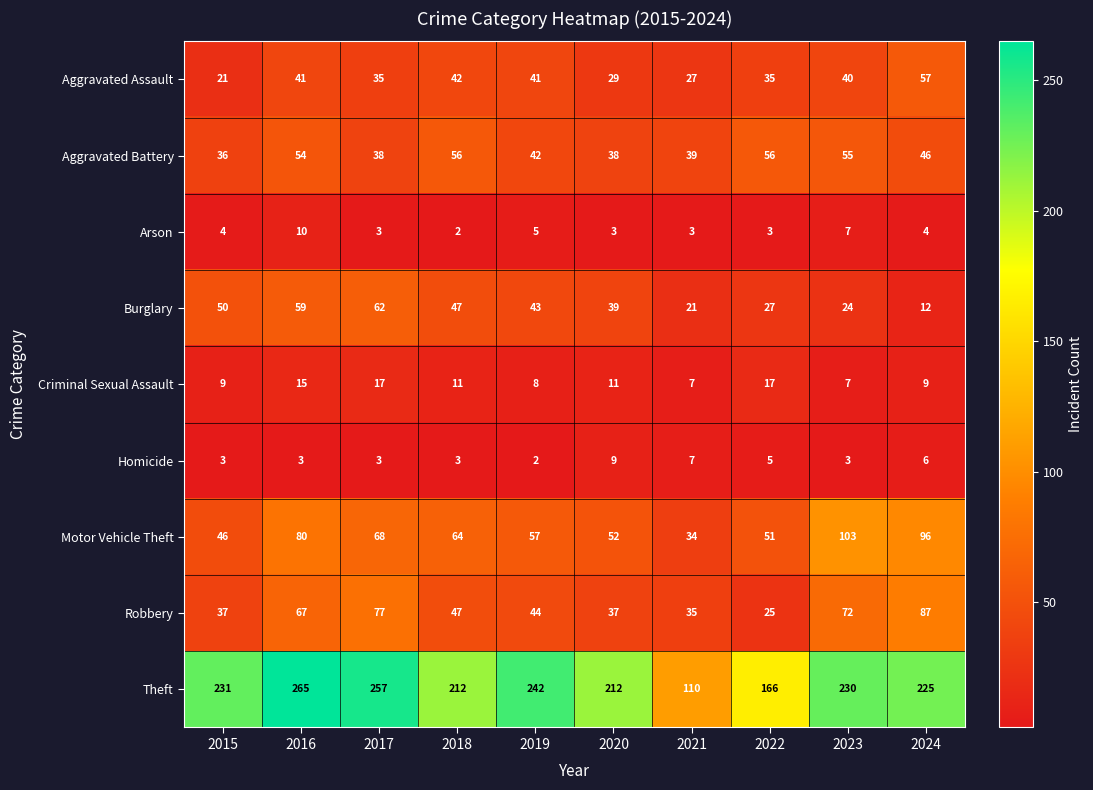

At which category is the sum across all series the highest?

2016